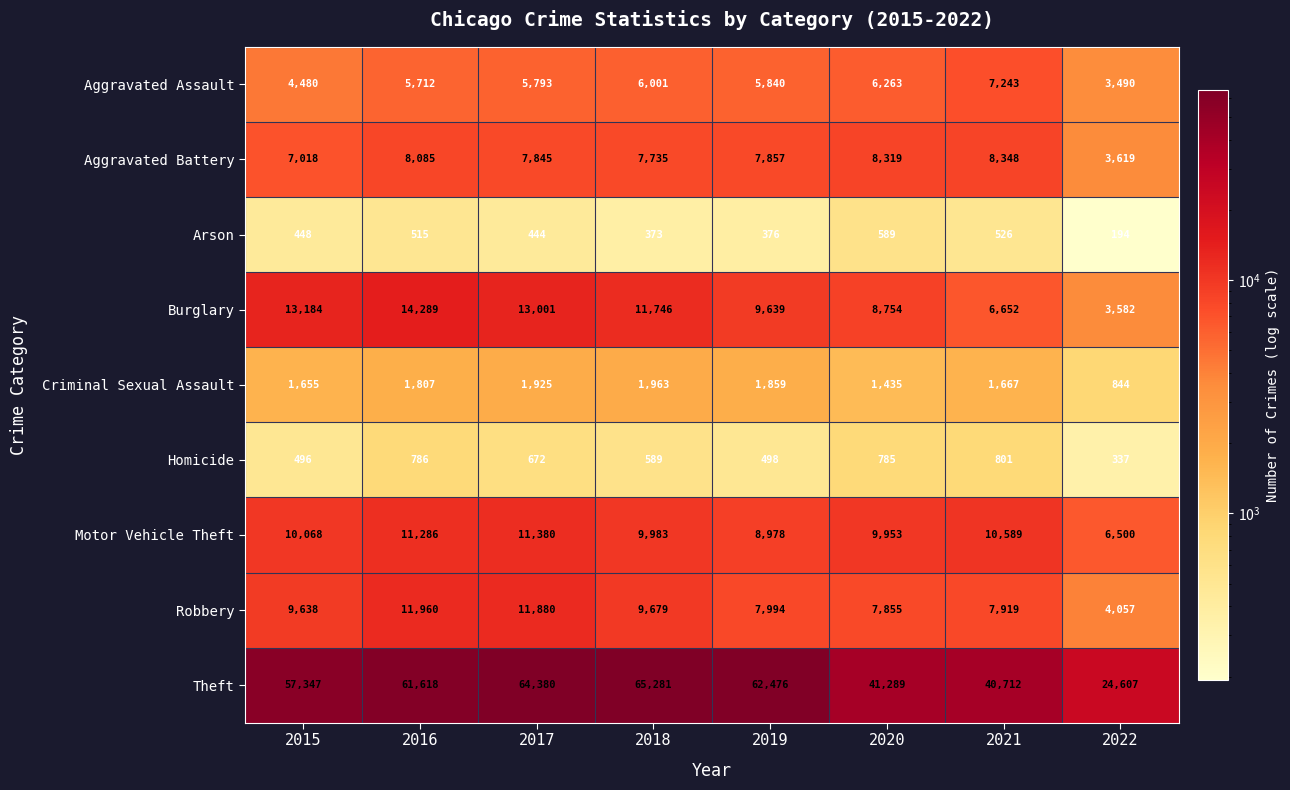

What is the greatest value displayed?

65281